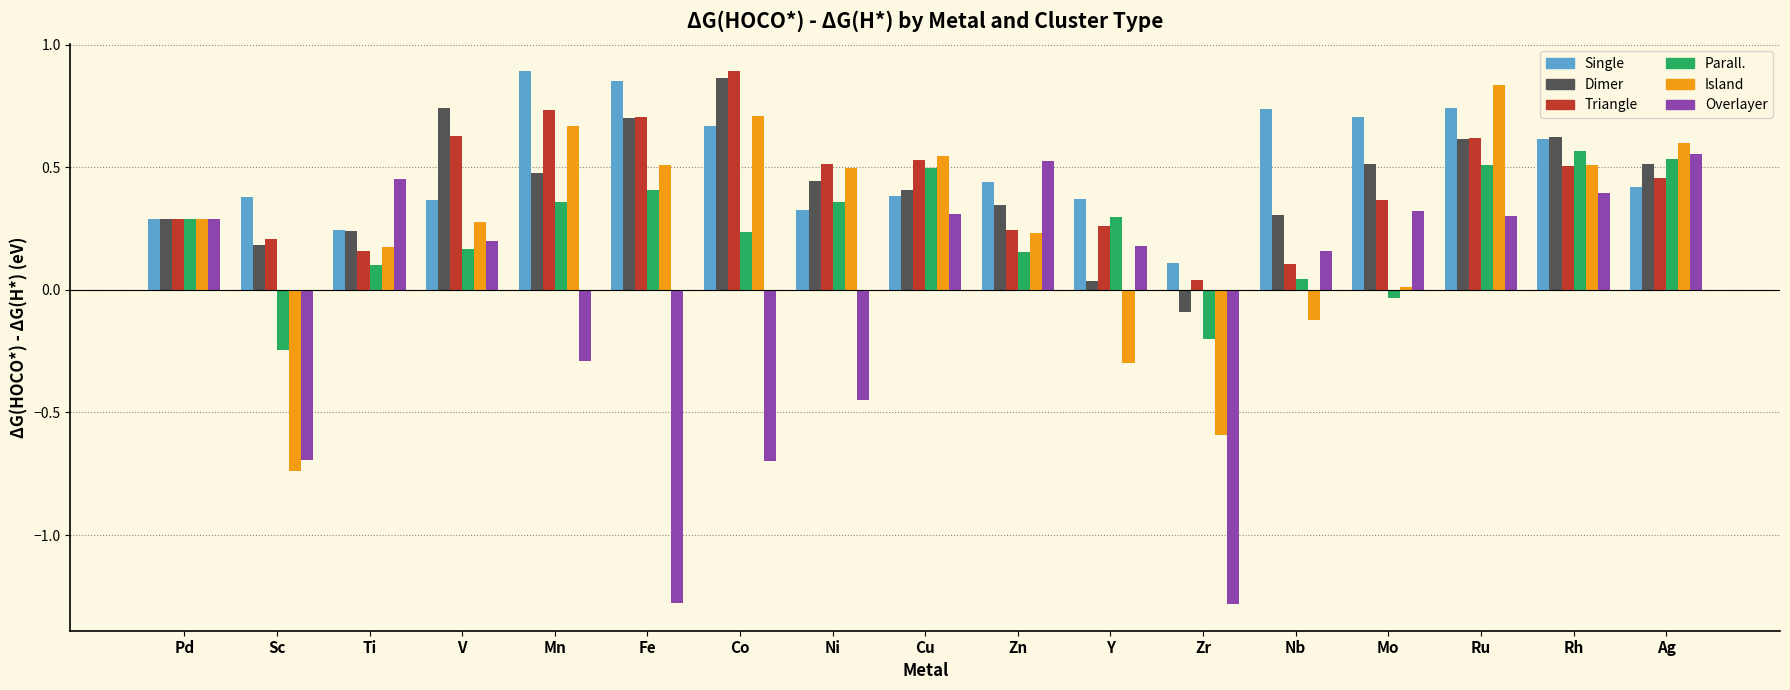

What is the label of the 13th bar from the right?

Mn